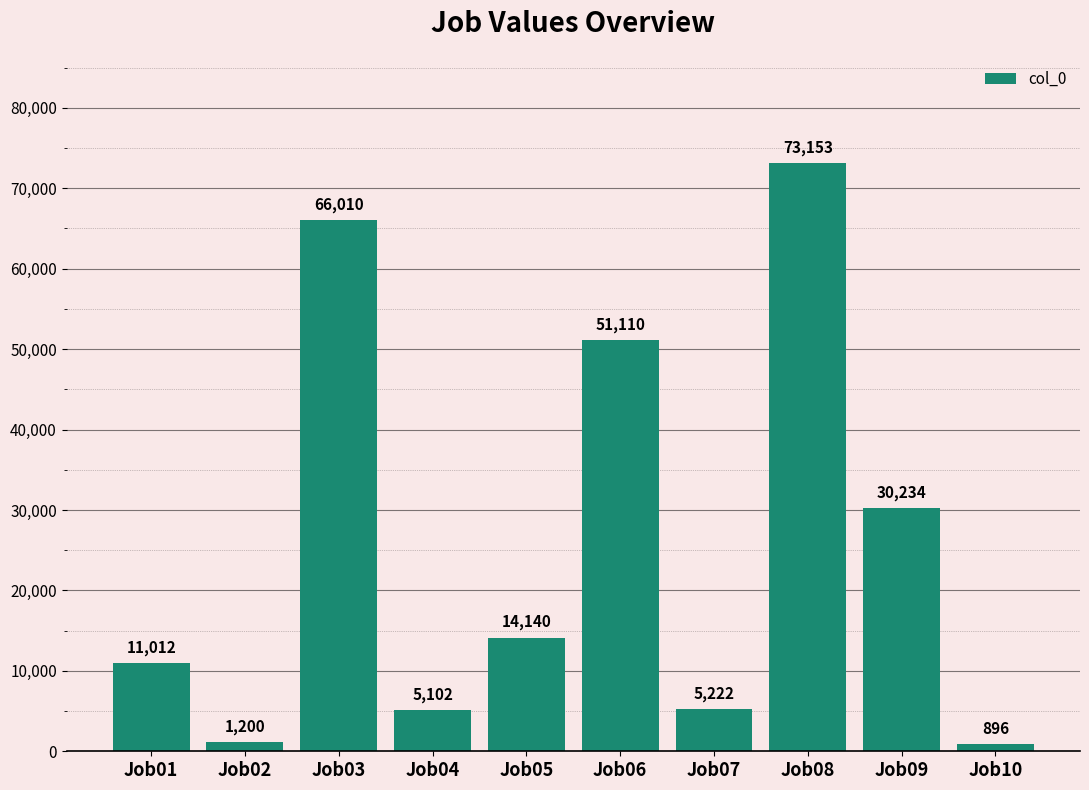

List the labels in order of value, largest first.

Job08, Job03, Job06, Job09, Job05, Job01, Job07, Job04, Job02, Job10